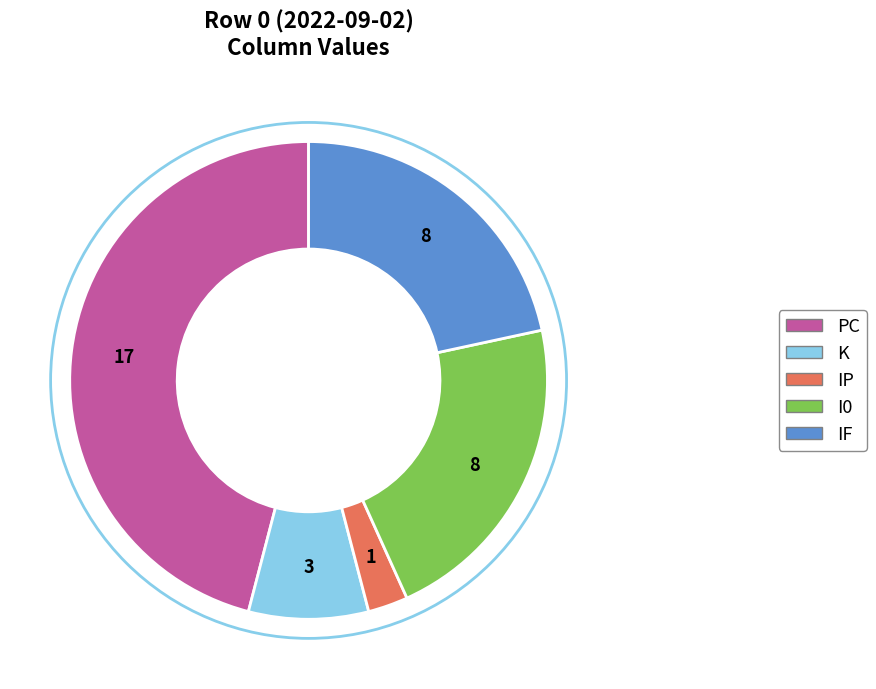

Is there a majority slice in this chart?

No